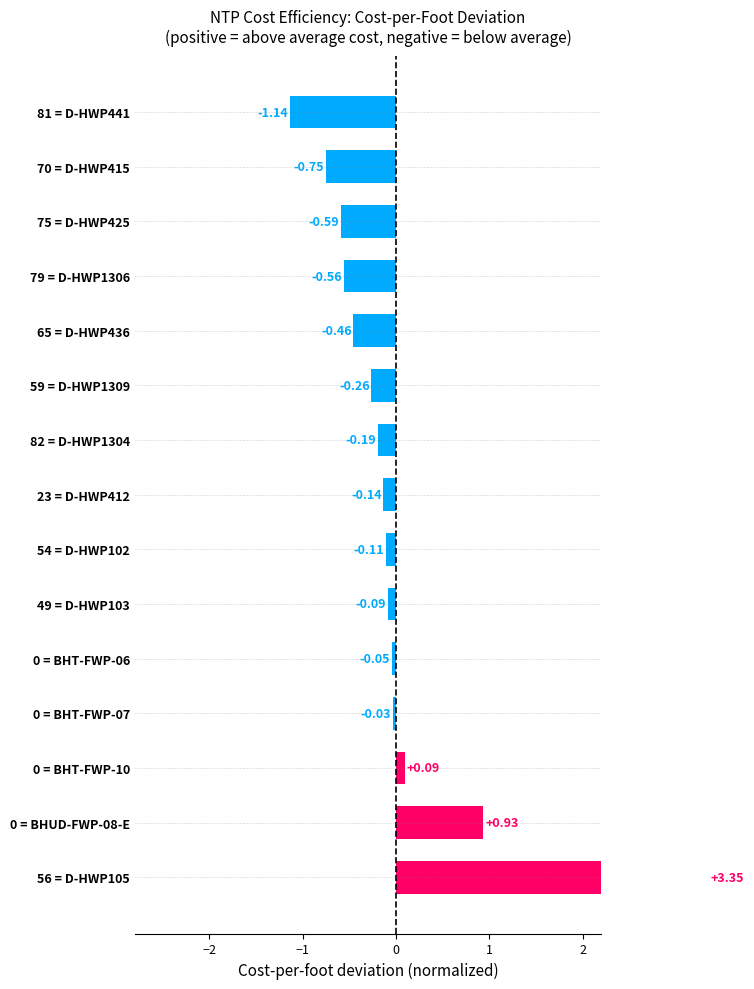

How many data points does each series have?

15